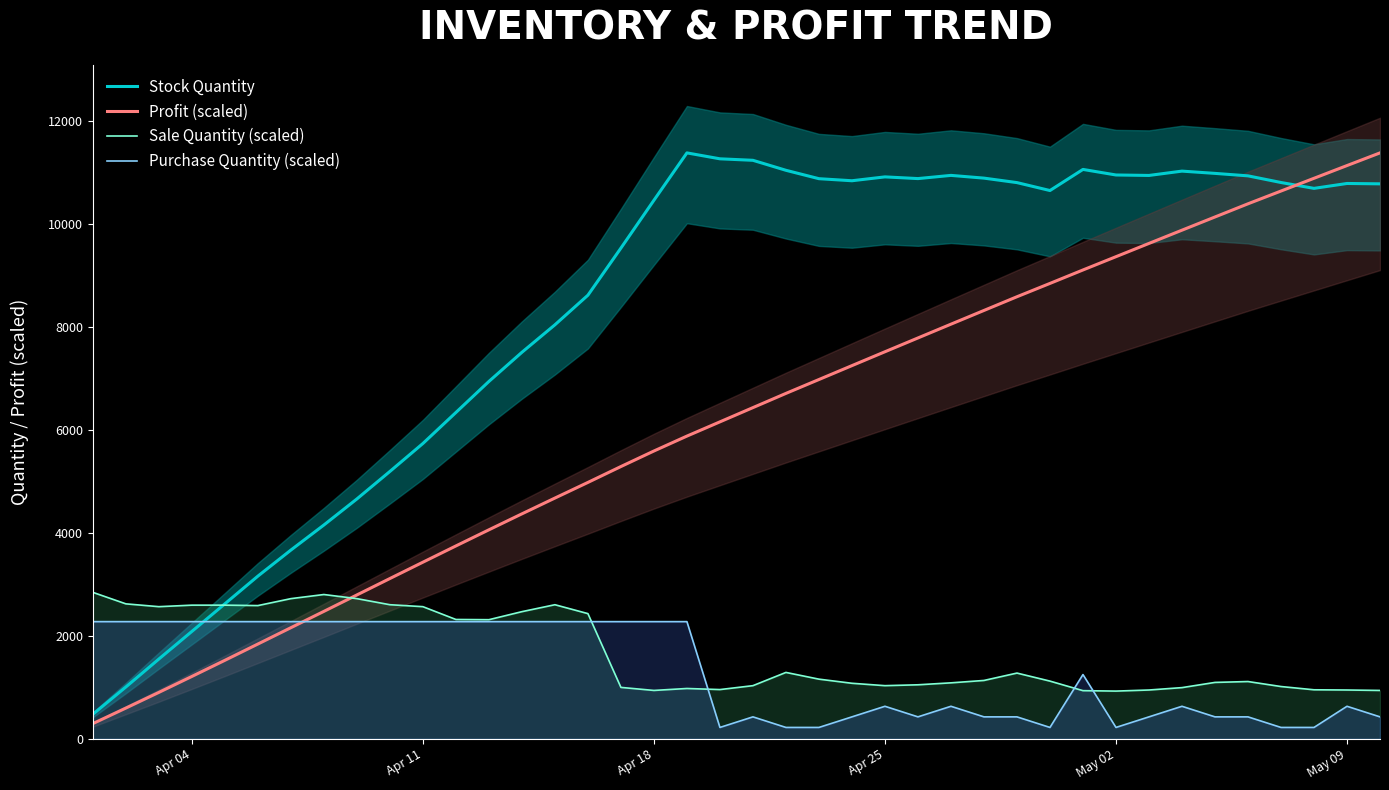

What is the average value of the Purchase Quantity (scaled) series?

1310.3